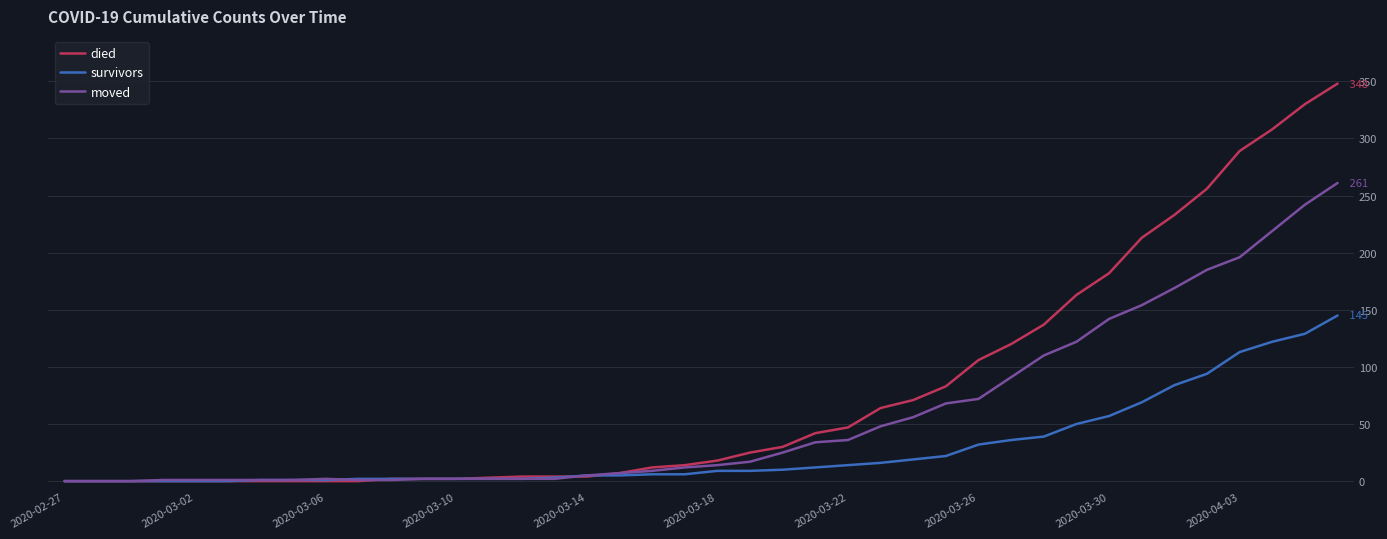

What is the sum of all moved values?

2313